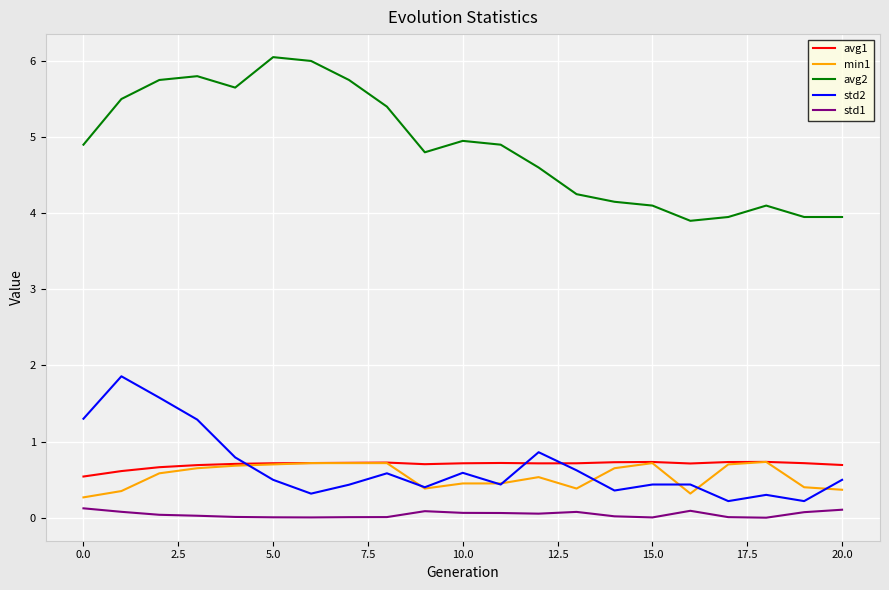

True or false: std1 and avg1 cross at least once.

False